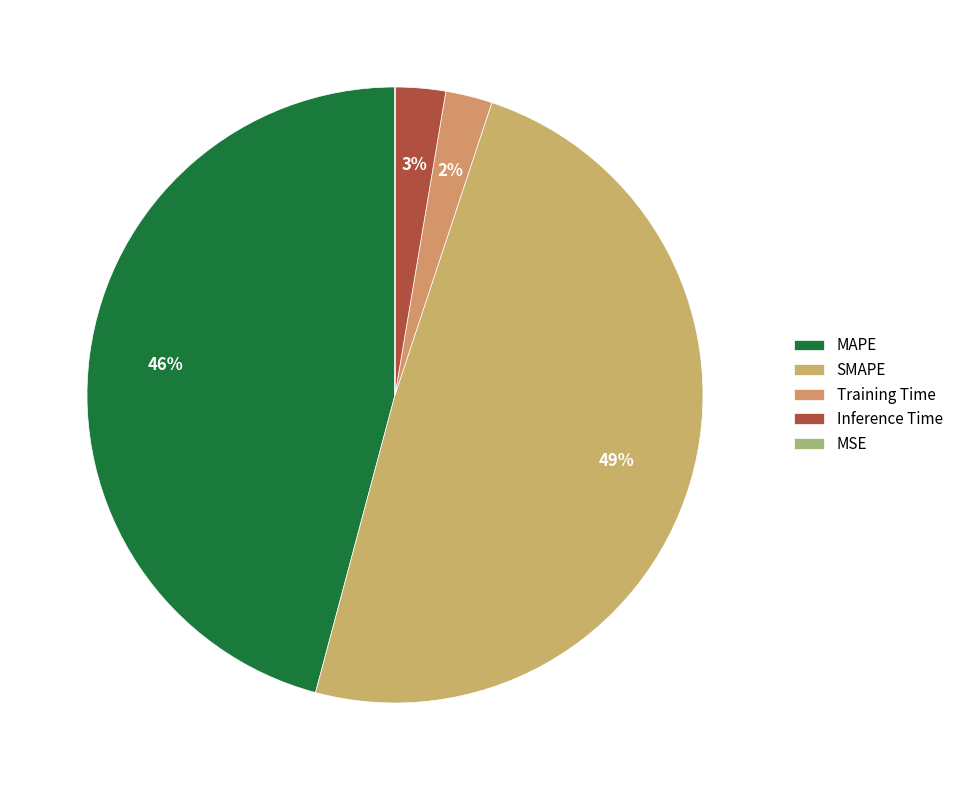

The MAPE slice represents 46% of the pie. True or false?

True